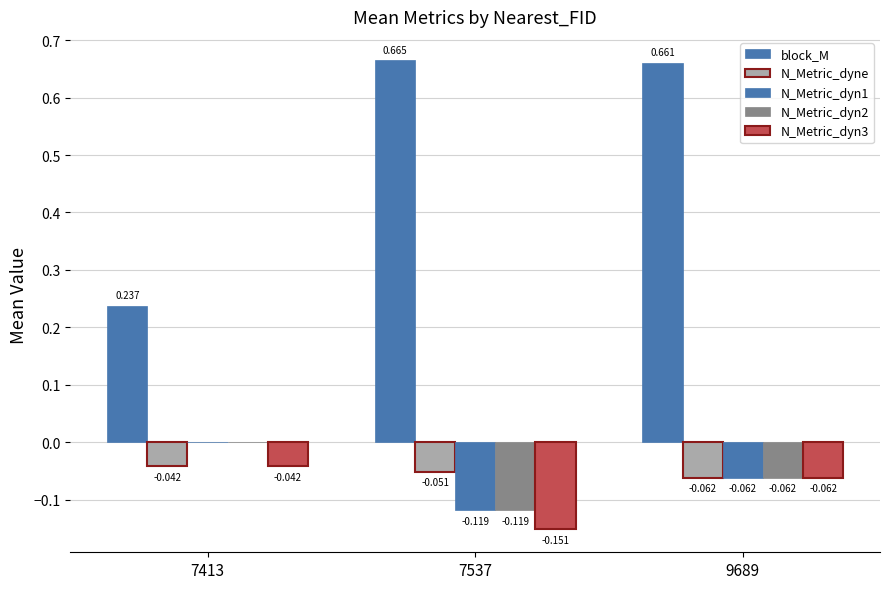

Which label corresponds to the largest value in the chart?

7537